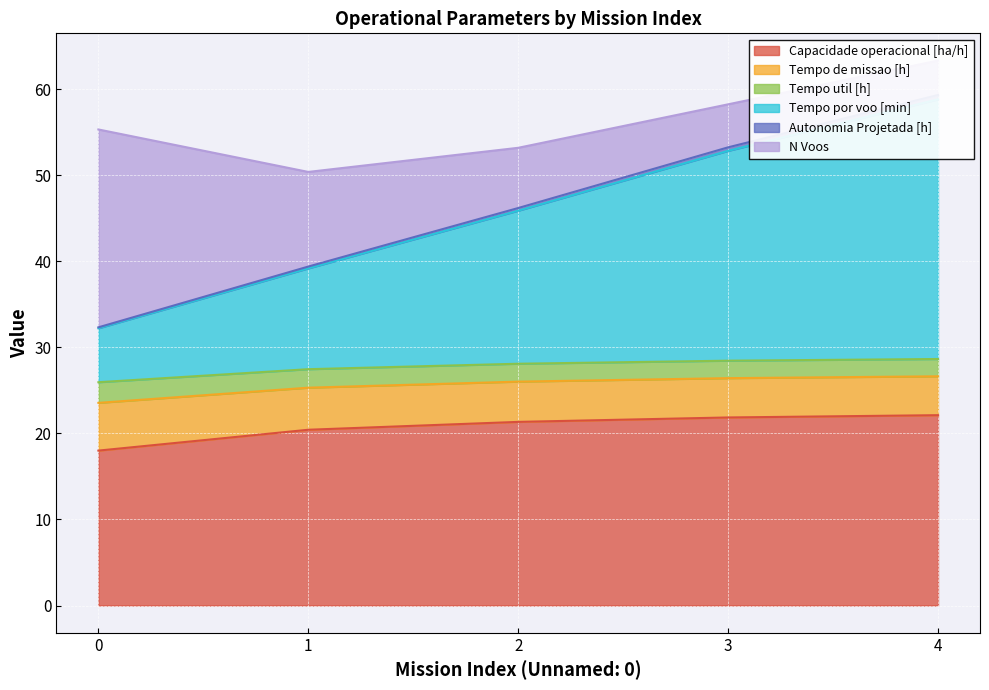

At how many categories does at least one series exceed 26?

5